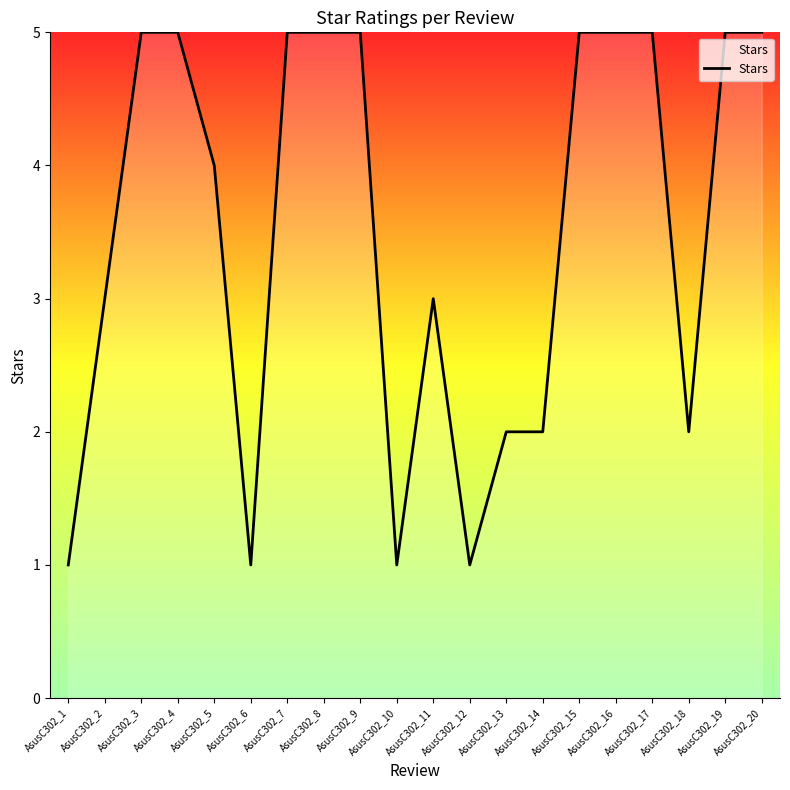

Between AsusC302_9 and AsusC302_1, which is larger?

AsusC302_9